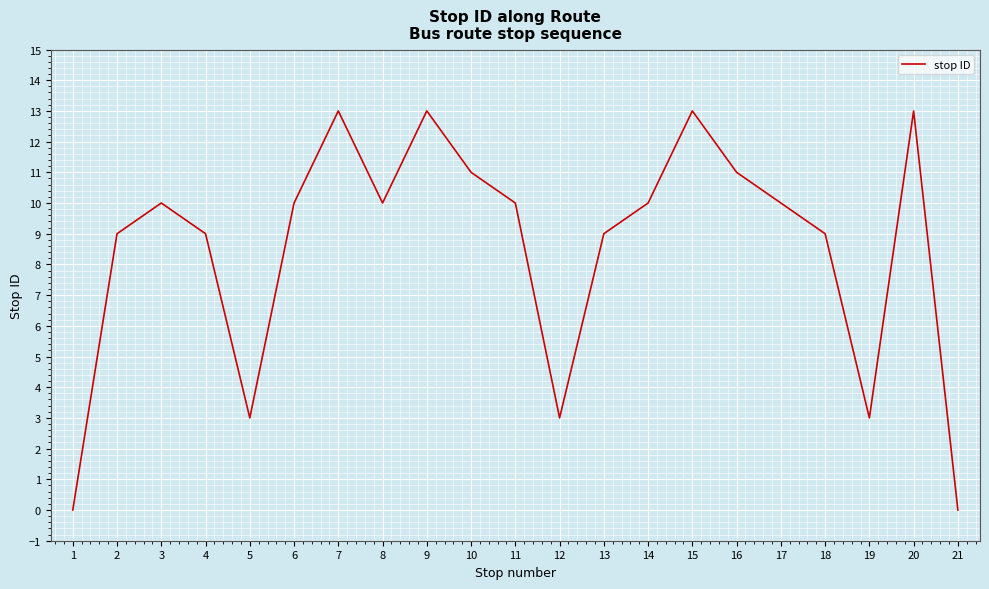

What is the maximum value shown in the chart?

13